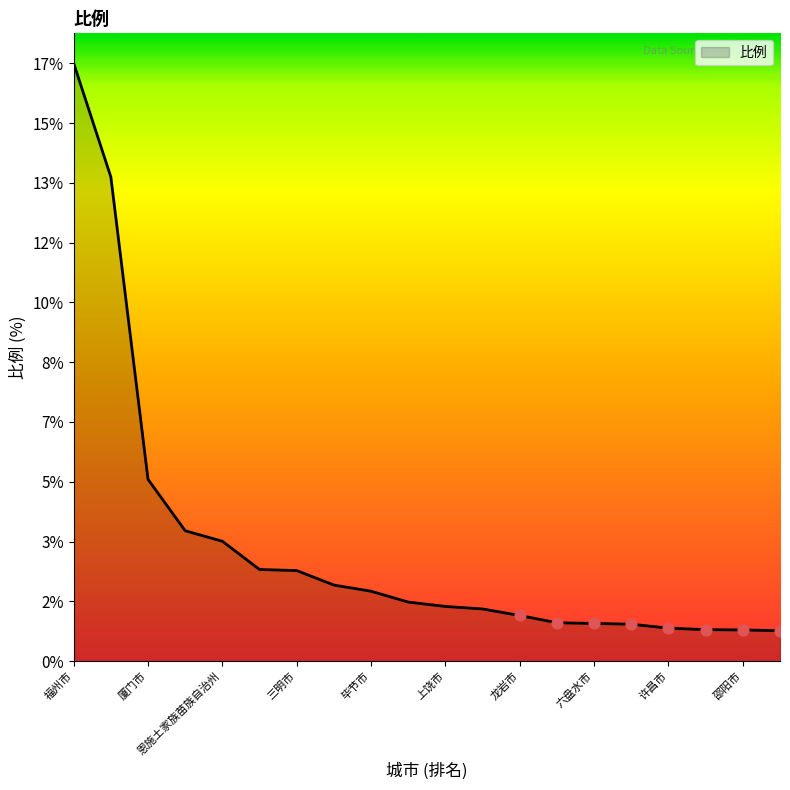

Does the chart have visible grid lines?

No